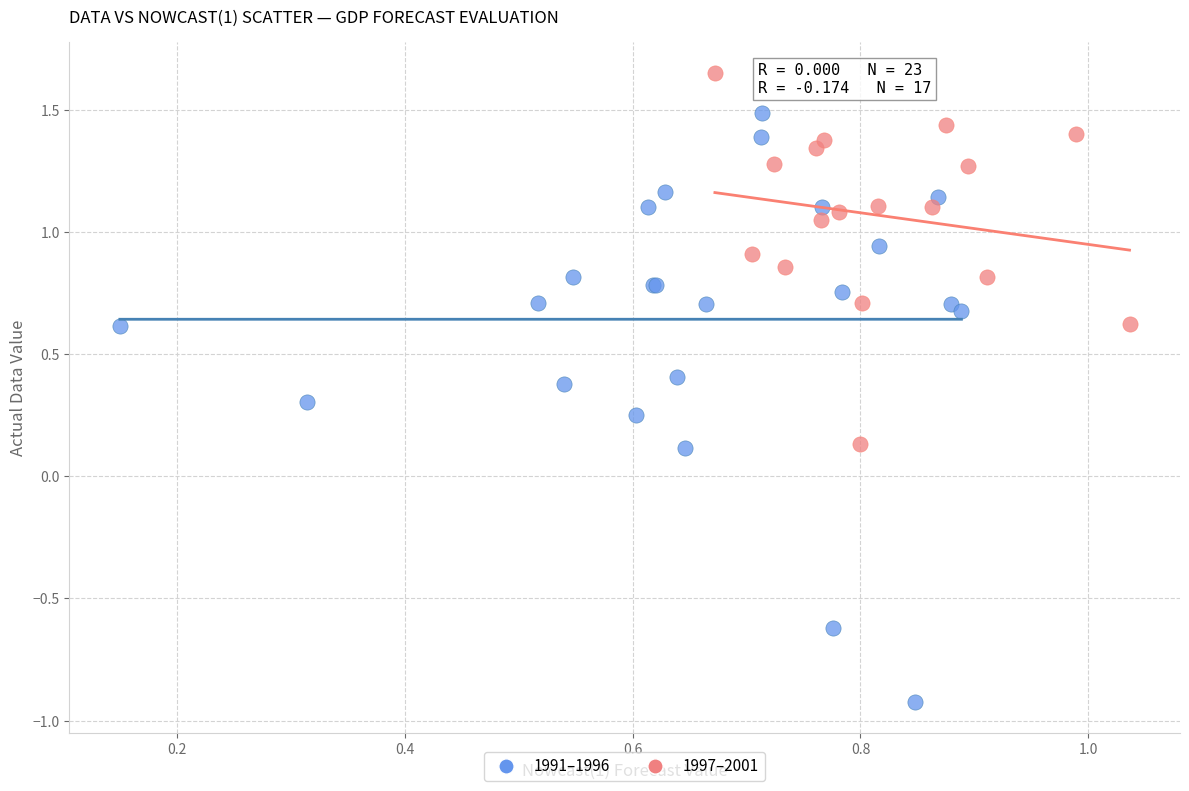

Which series has the largest Y range (max minus min)?

1991–1996